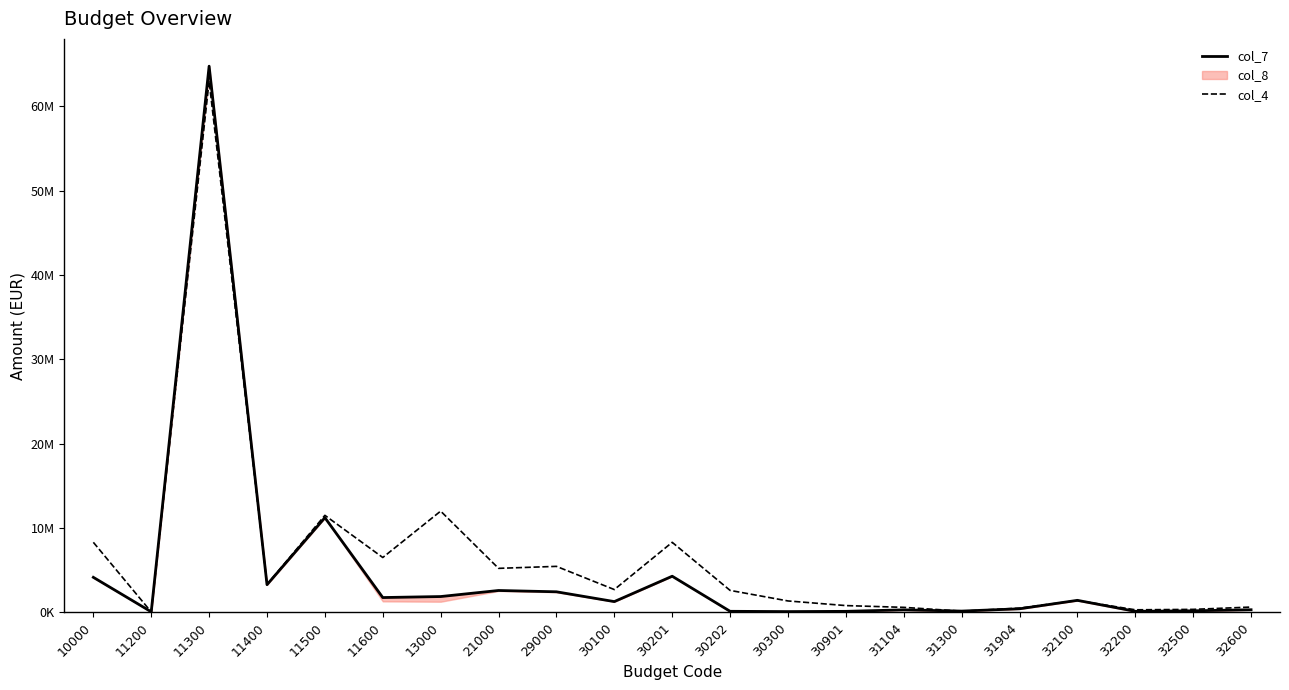

Is it true that col_4 equals 6500000.0 at 11600?

True